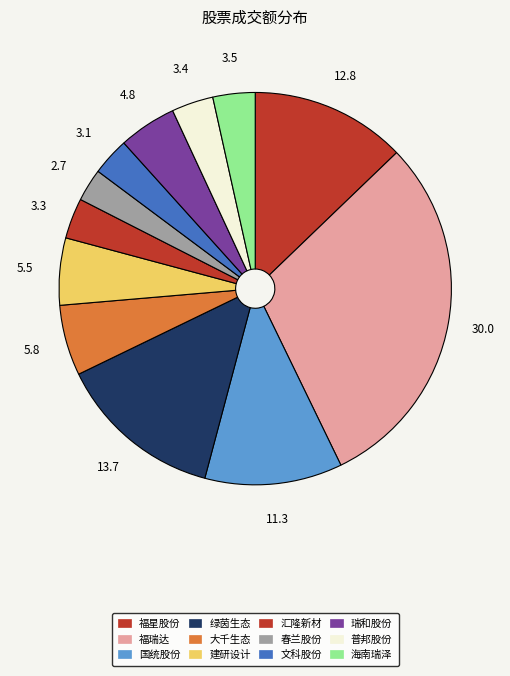

Which category has the smallest portion of the pie?

春兰股份